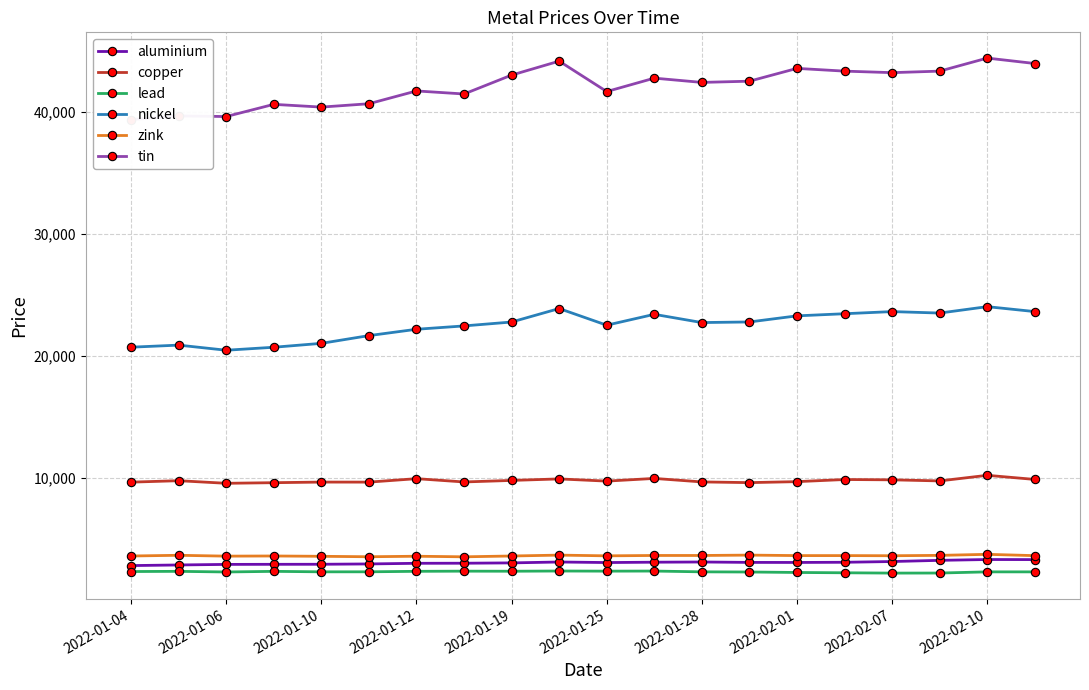

Is this an area chart (filled region under the line)?

No